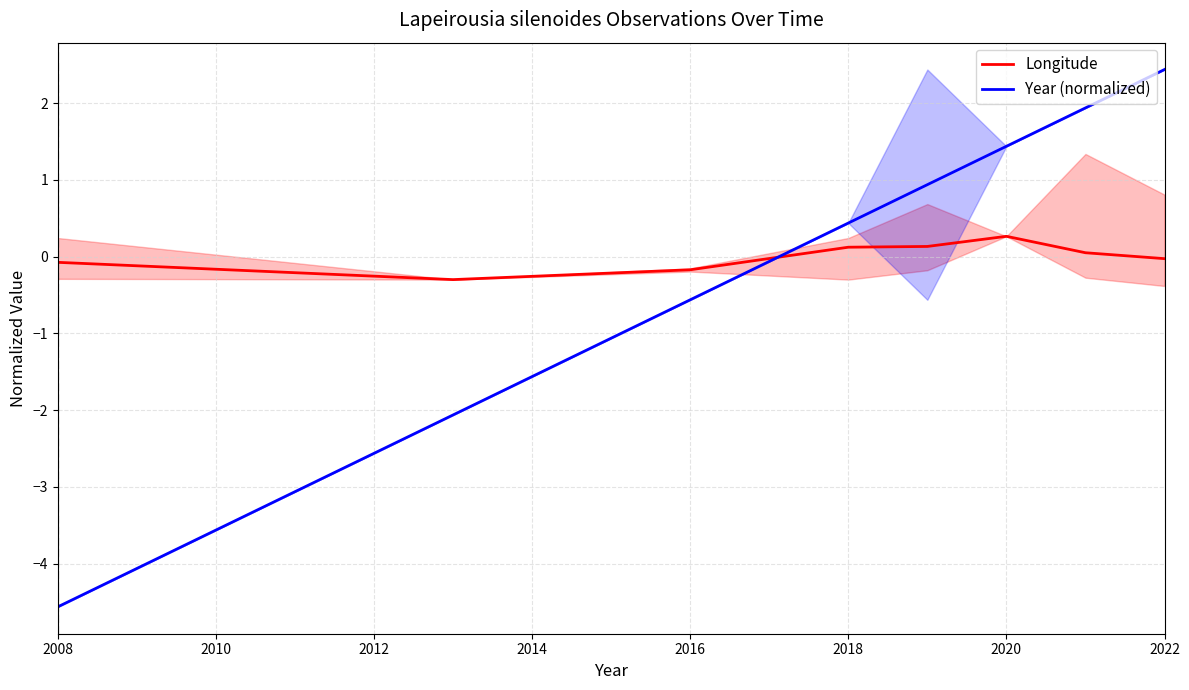

True or false: Year (normalized) has more than 0 interior local peaks.

False